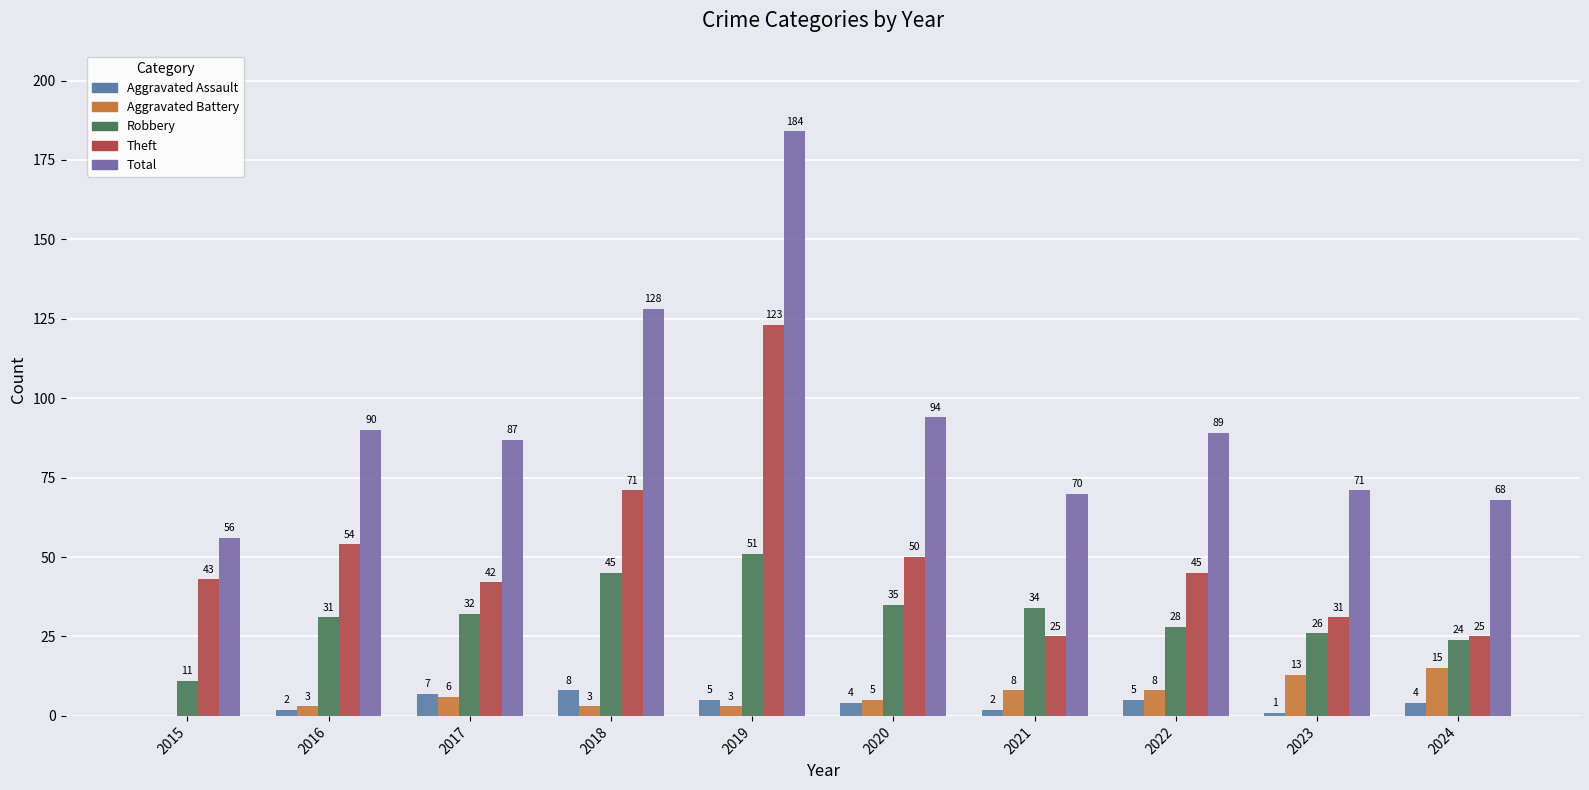

Reading left to right, what are all the values shown in this chart?

Aggravated Assault: 0	2	7	8	5	4	2	5	1	4
Aggravated Battery: 0	3	6	3	3	5	8	8	13	15
Robbery: 11	31	32	45	51	35	34	28	26	24
Theft: 43	54	42	71	123	50	25	45	31	25
Total: 56	90	87	128	184	94	70	89	71	68